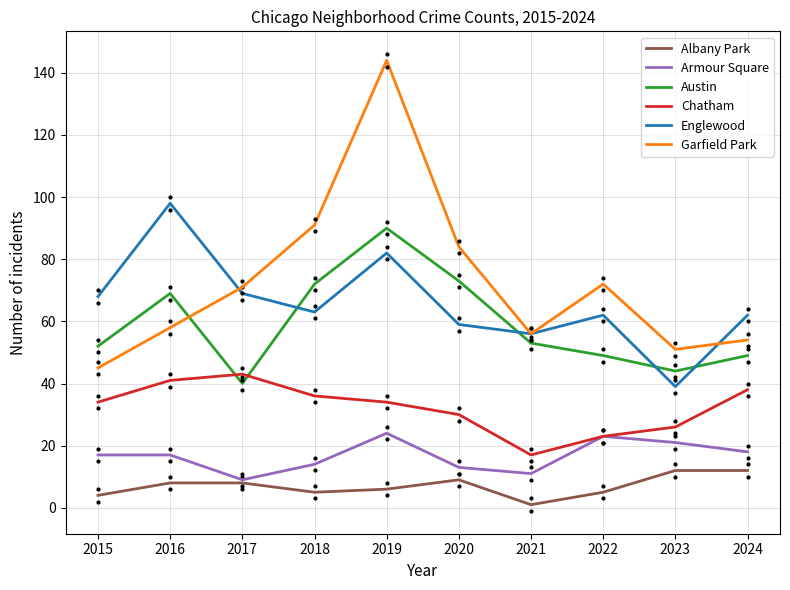

Which series has the largest range (max minus min)?

Garfield Park